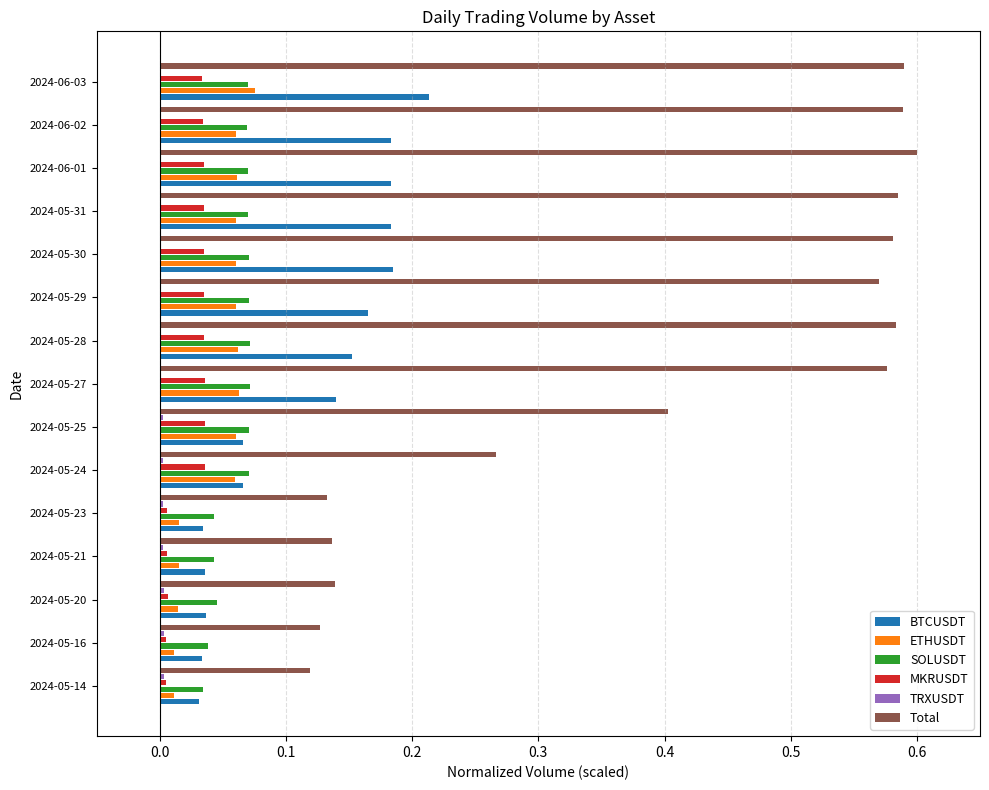

True or false: SOLUSDT has a value of 0.0 at 2024-05-28.

False